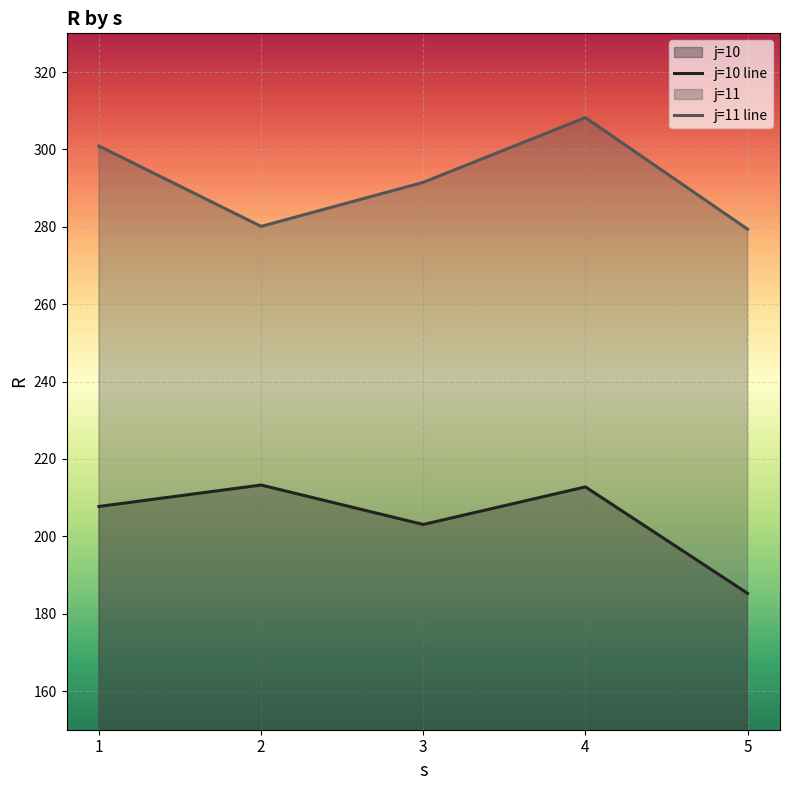

True or false: j=11 line and j=10 line intersect in this chart.

False